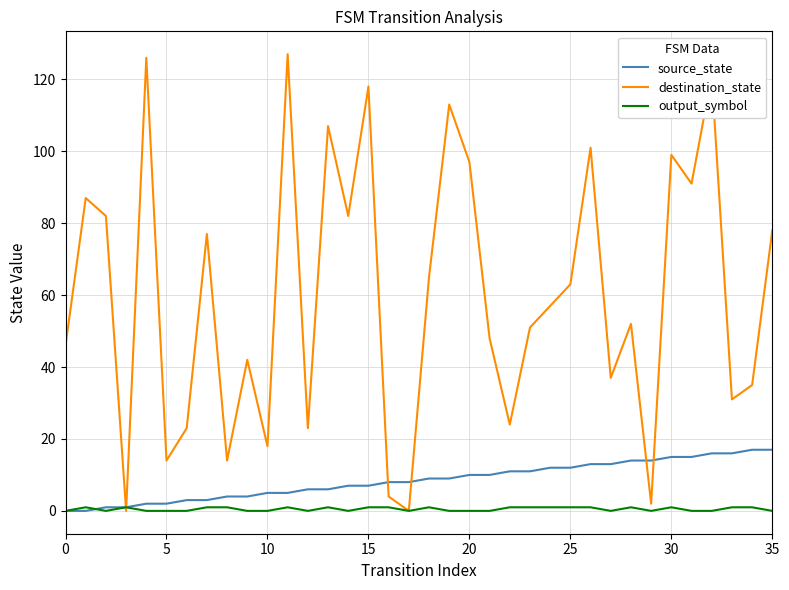

Rank the series by their maximum value, from lowest to highest.

output_symbol, source_state, destination_state